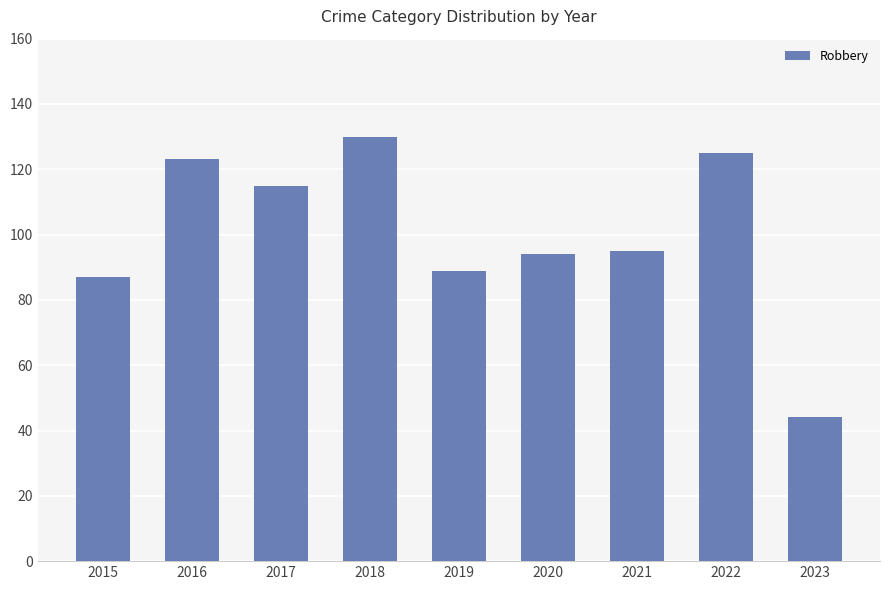

How many data points are less than 95?

4